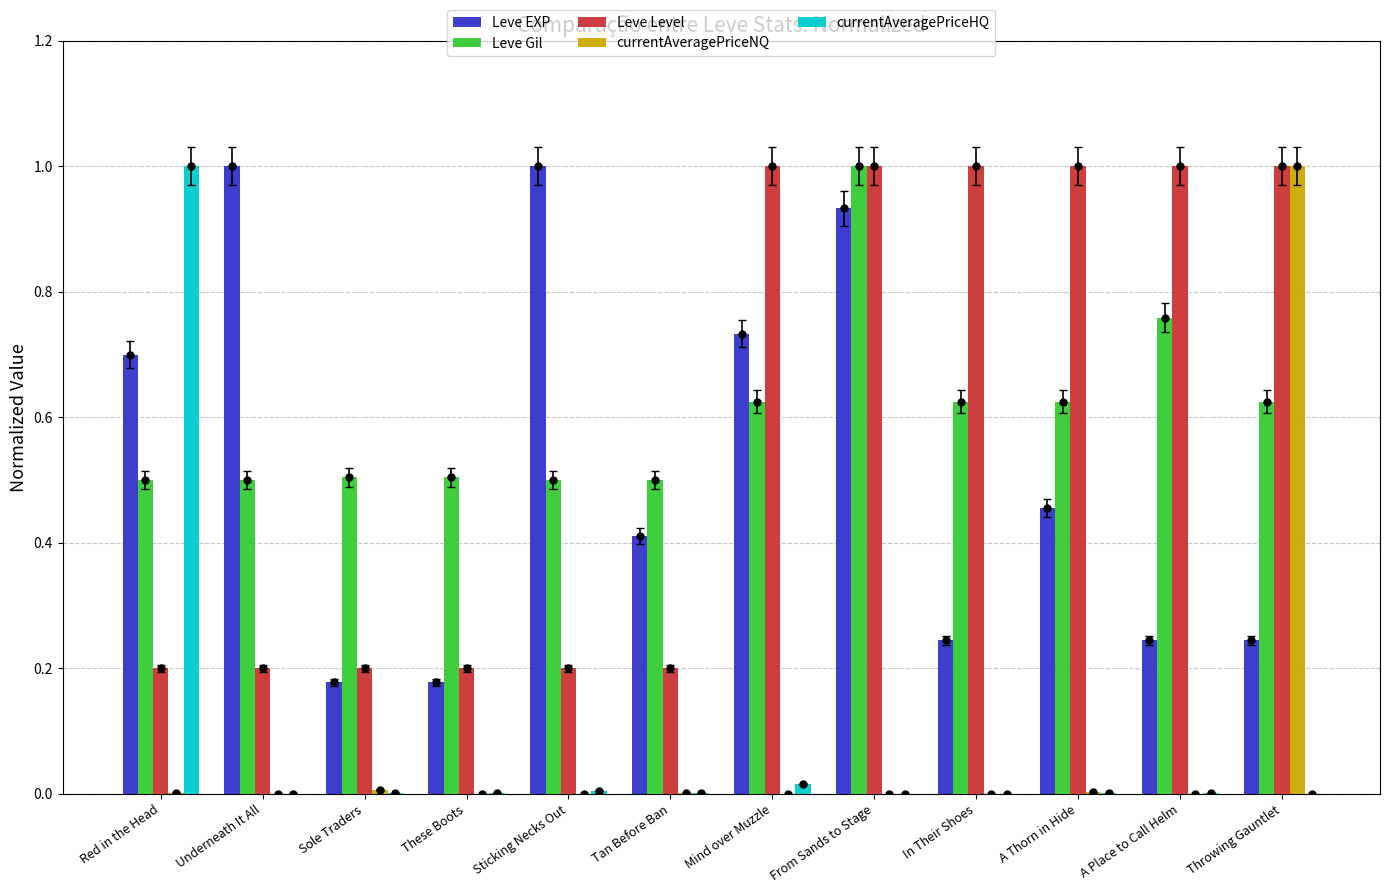

What are all the series names shown in the legend?

Leve EXP, Leve Gil, Leve Level, currentAveragePriceNQ, currentAveragePriceHQ